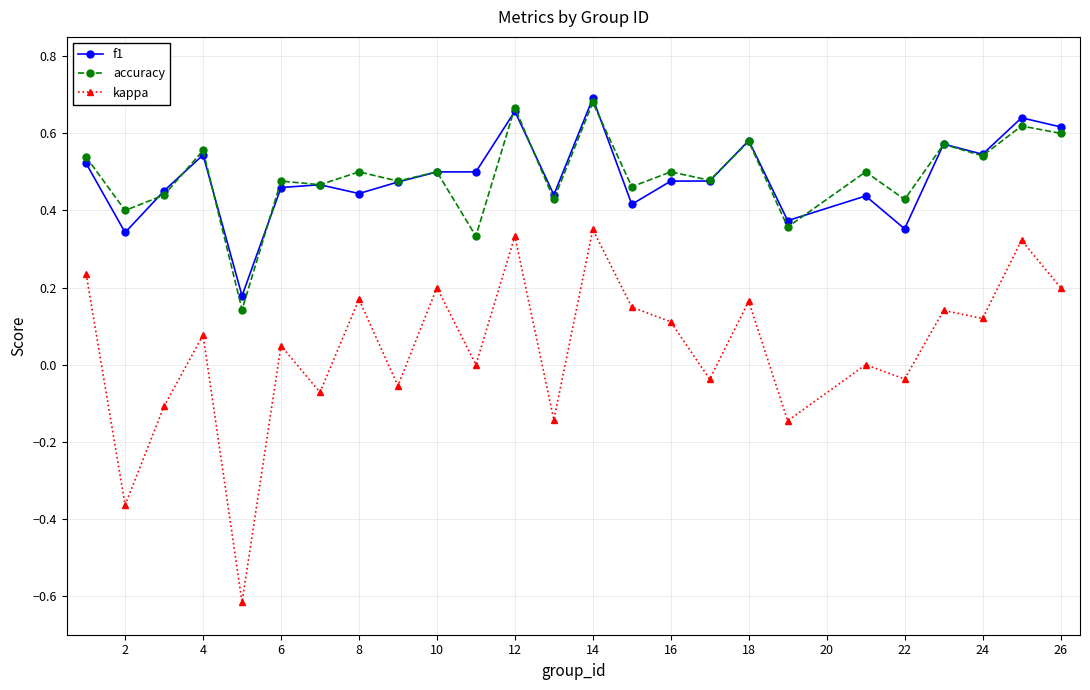

Which series has the largest range (max minus min)?

kappa